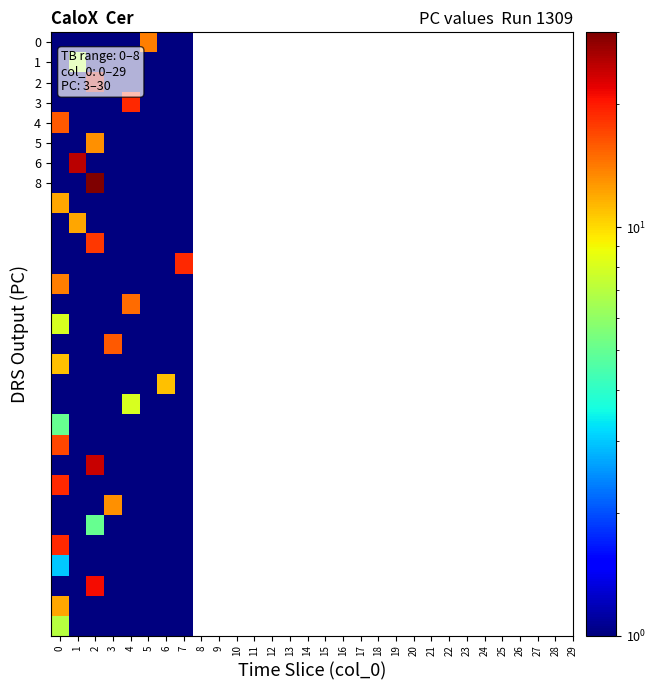

Count the number of data series in this chart.

30